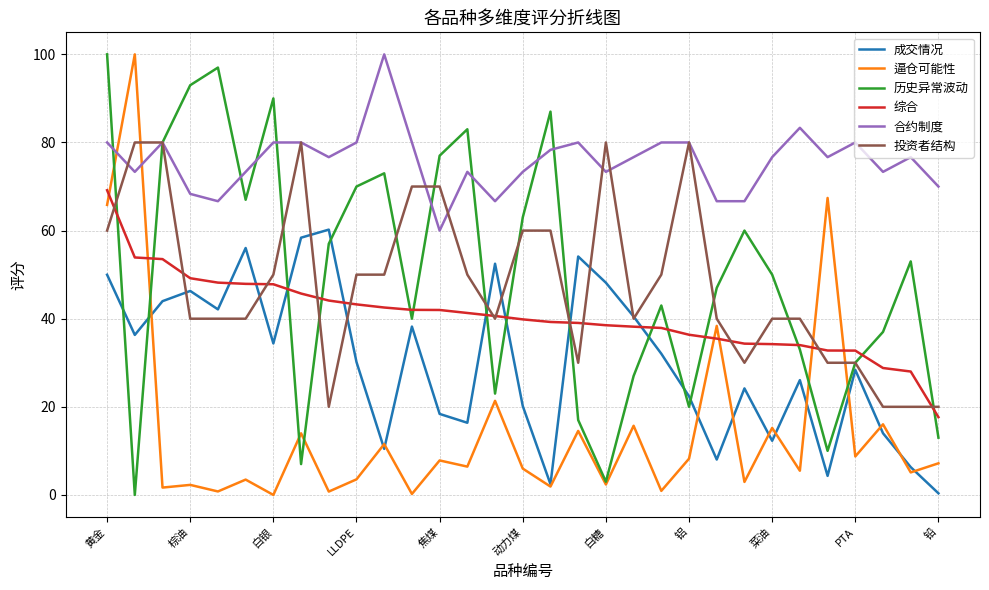

True or false: 合约制度 and 成交情况 intersect in this chart.

False